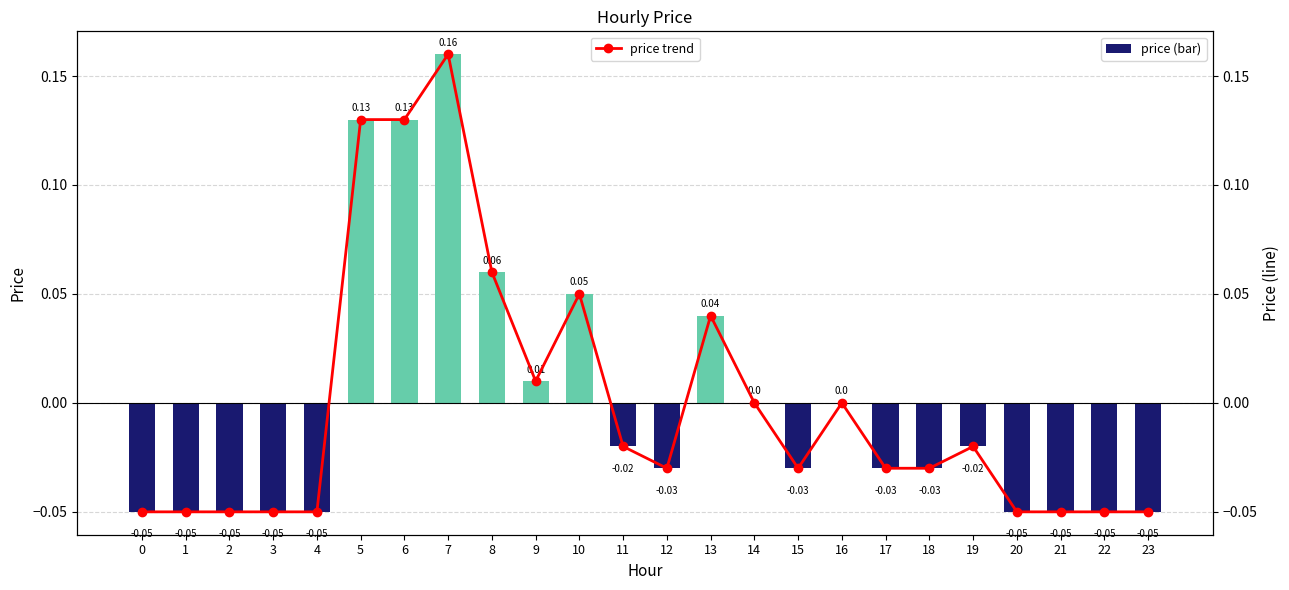

True or false: price has a value of -0.1 at 22.

True